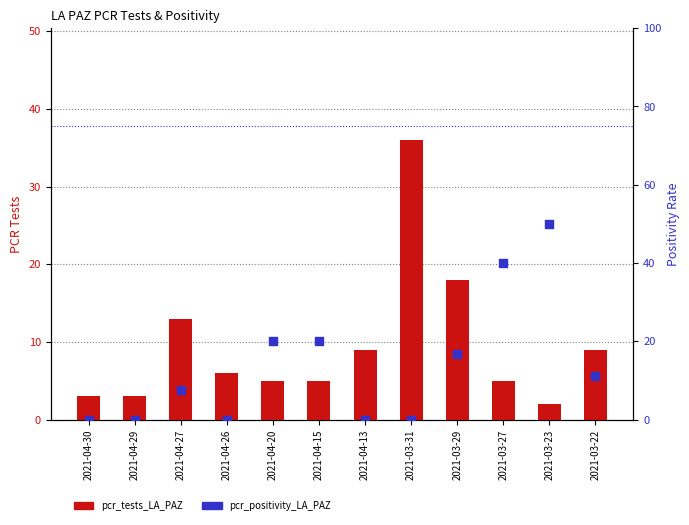

What is the total value across all series at 2021-04-29?

3.0